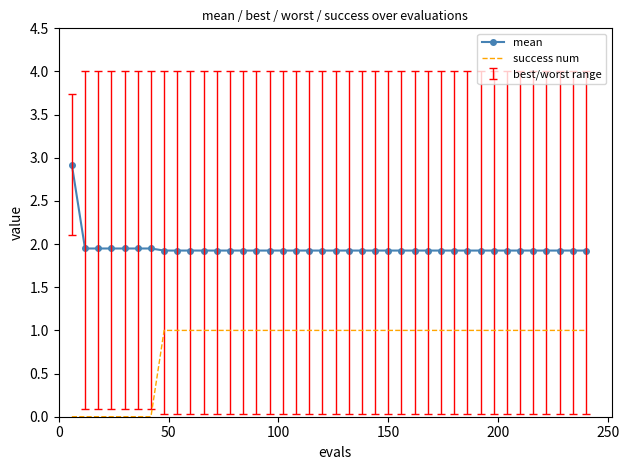

What is the maximum value shown in the chart?

2.9